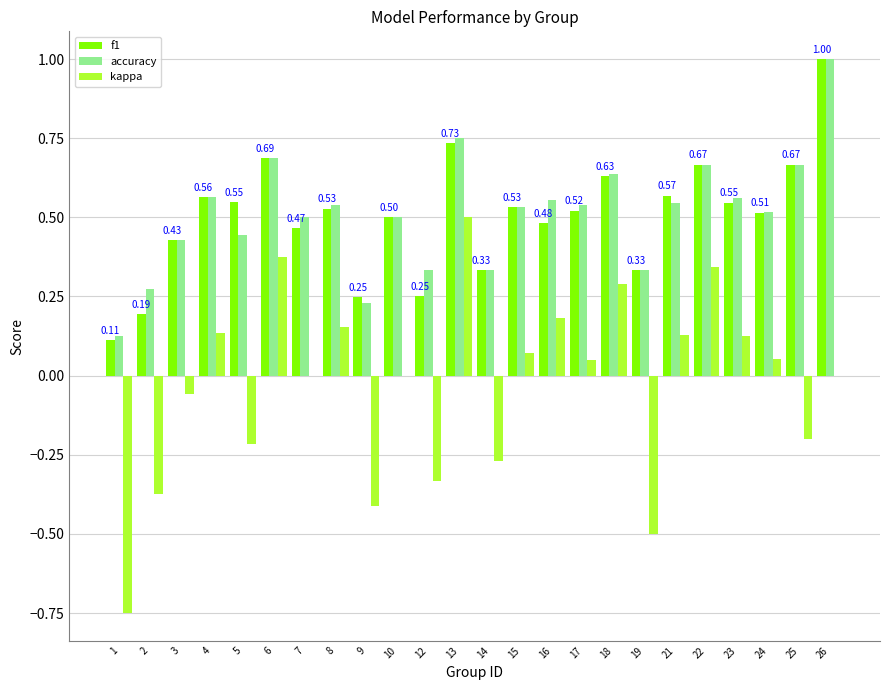

Which series changed the most between 9 and 16?

kappa